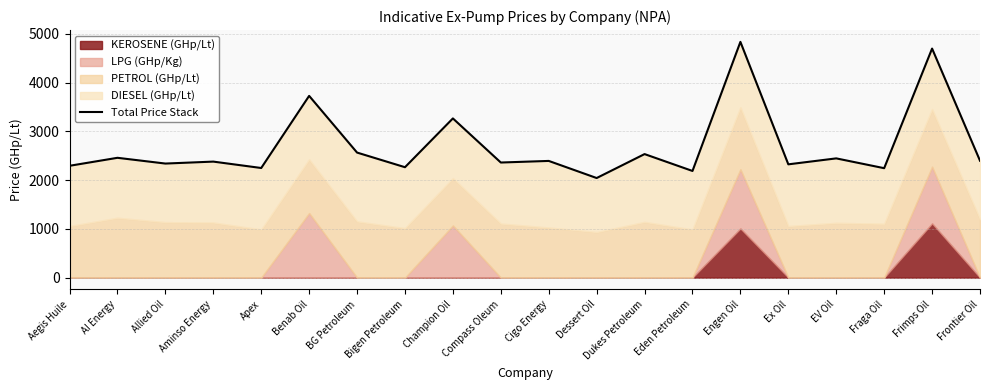

What is the label of the 15th point from the right?

Benab Oil